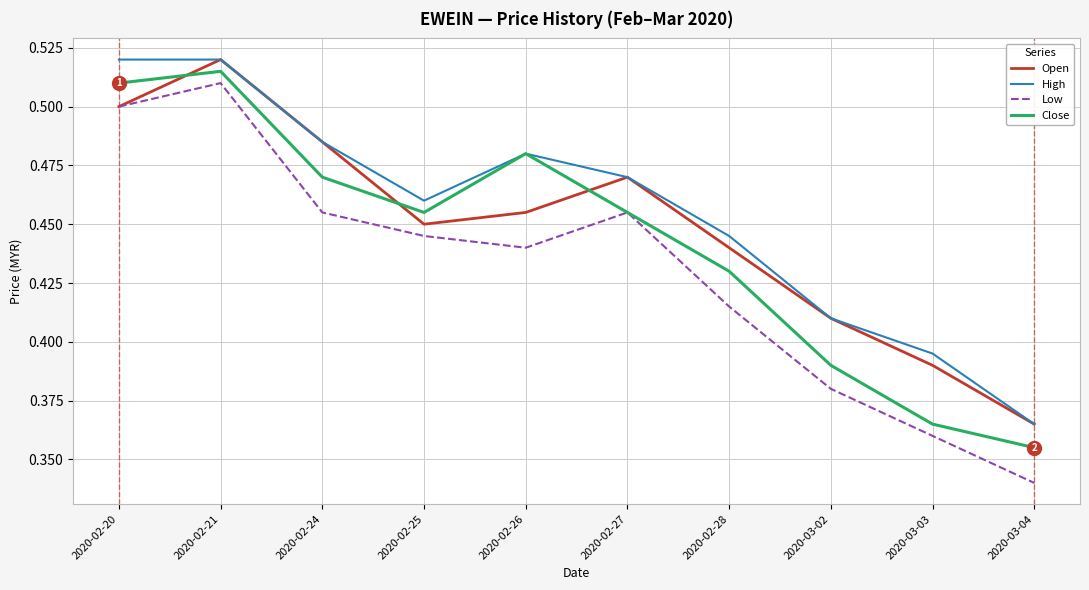

Which series ends up on top after the final intersection of Open and Close?

Open